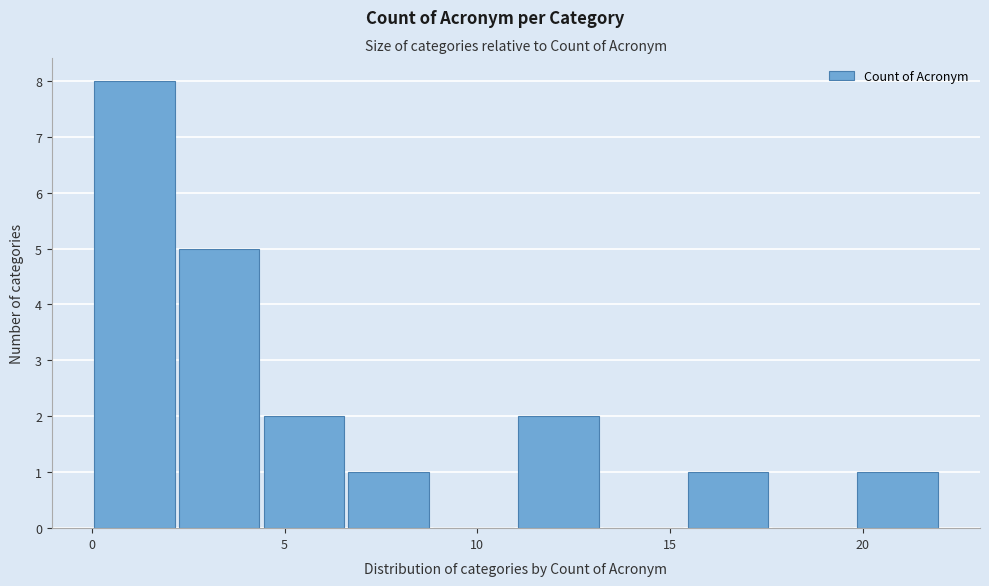

Reading left to right, transcribe this chart: for each bar, give the range it covers on the x-axis and its height. Neither the bar edges nor the heights are printed on the chart, so give them approximately, as read against the axes.

0.0 to 2.2: 8
2.2 to 4.4: 5
4.4 to 6.6: 2
6.6 to 8.8: 1
8.8 to 11.0: 0
11.0 to 13.2: 2
13.2 to 15.4: 0
15.4 to 17.6: 1
17.6 to 19.8: 0
19.8 to 22.0: 1